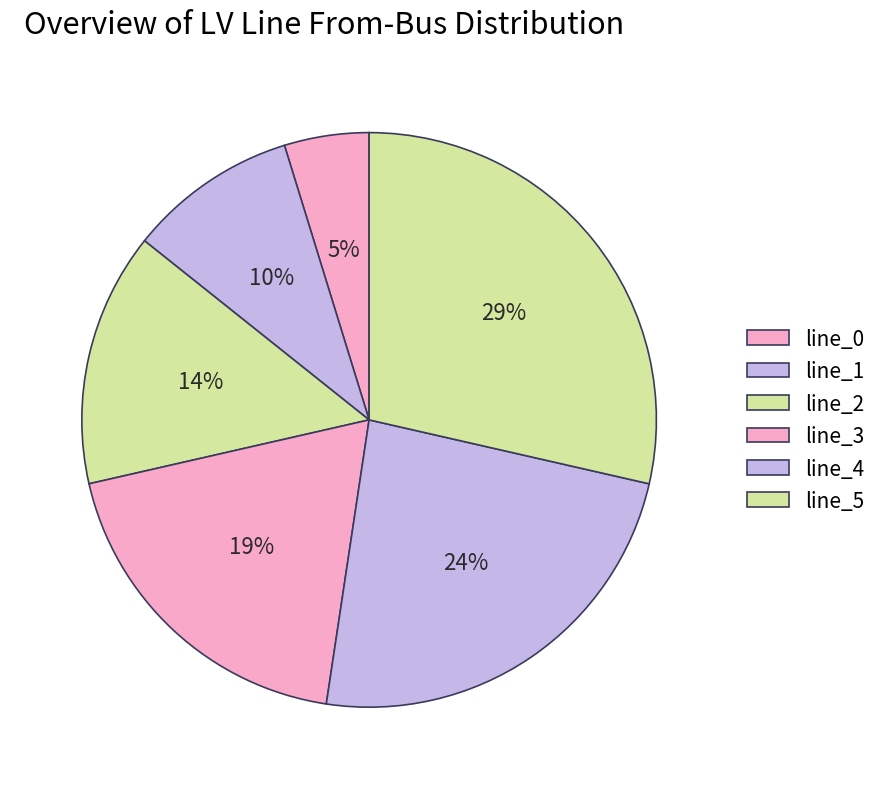

Count the number of slices in the pie.

6